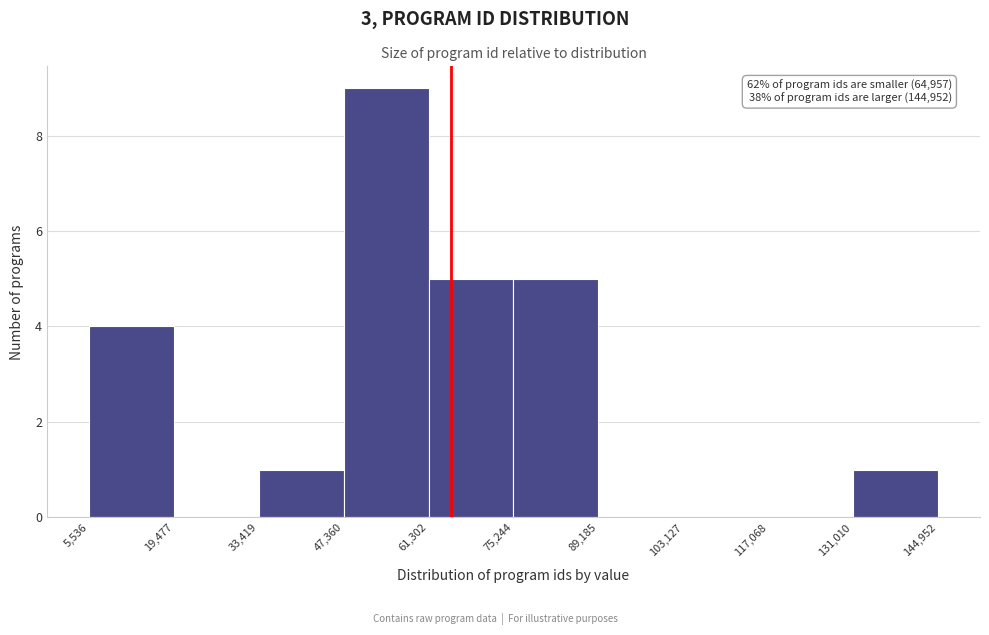

Over which range of the x-axis is the bar tallest?

47,360 to 61,302